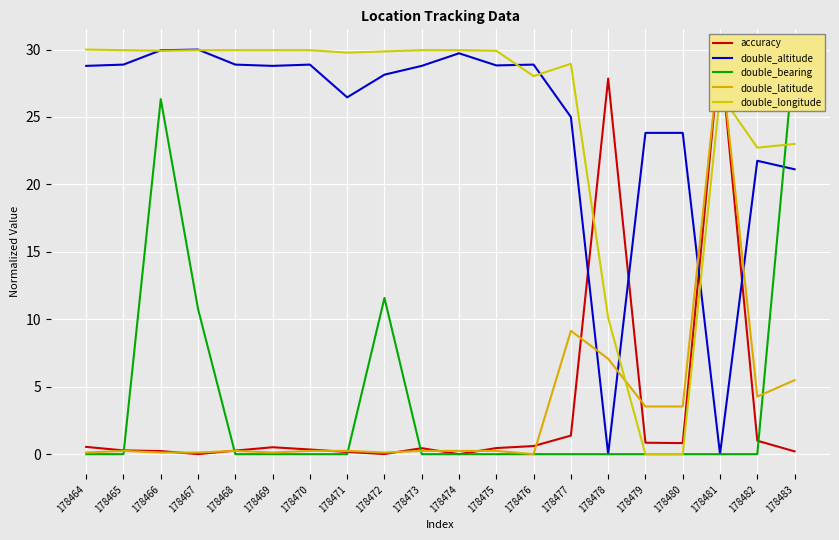

How many series are shown in this chart?

5